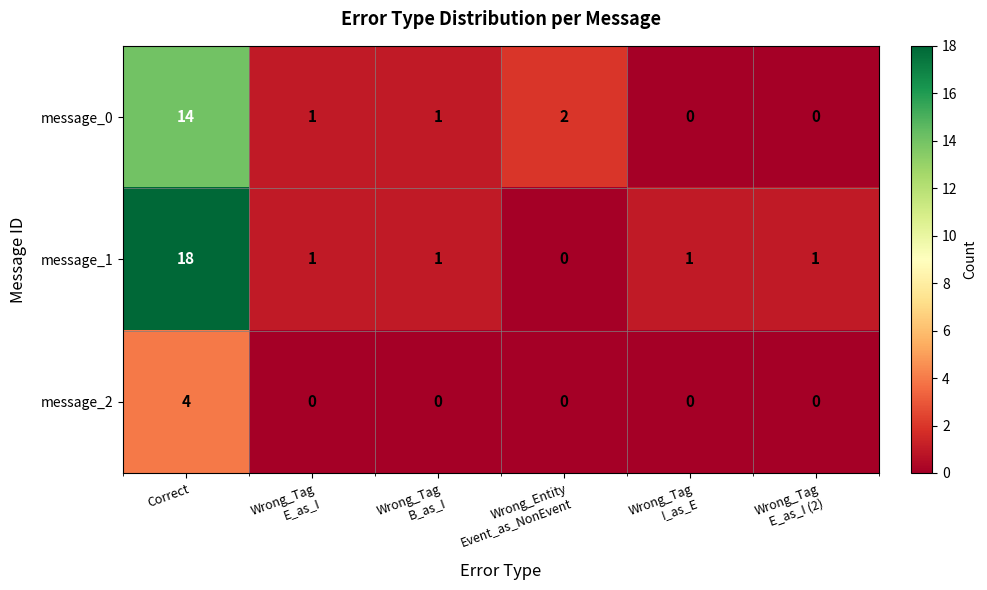

Read the message_2 value at Correct.

4